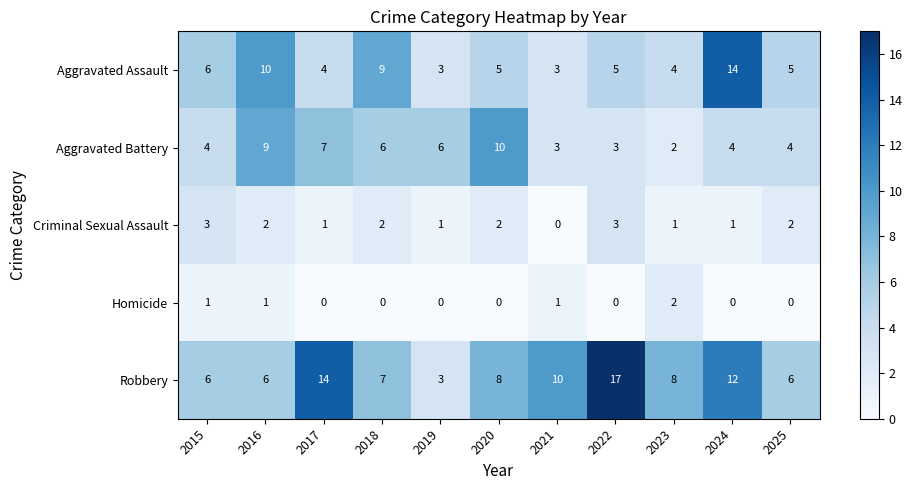

Count the number of data series in this chart.

5